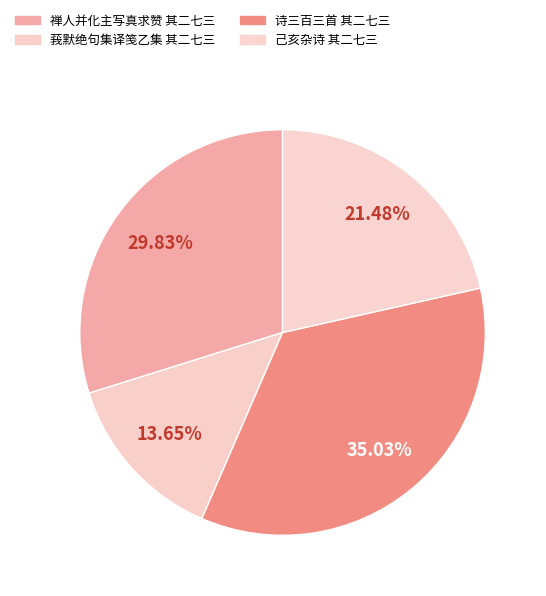

Is there any slice that represents more than half of the pie?

No